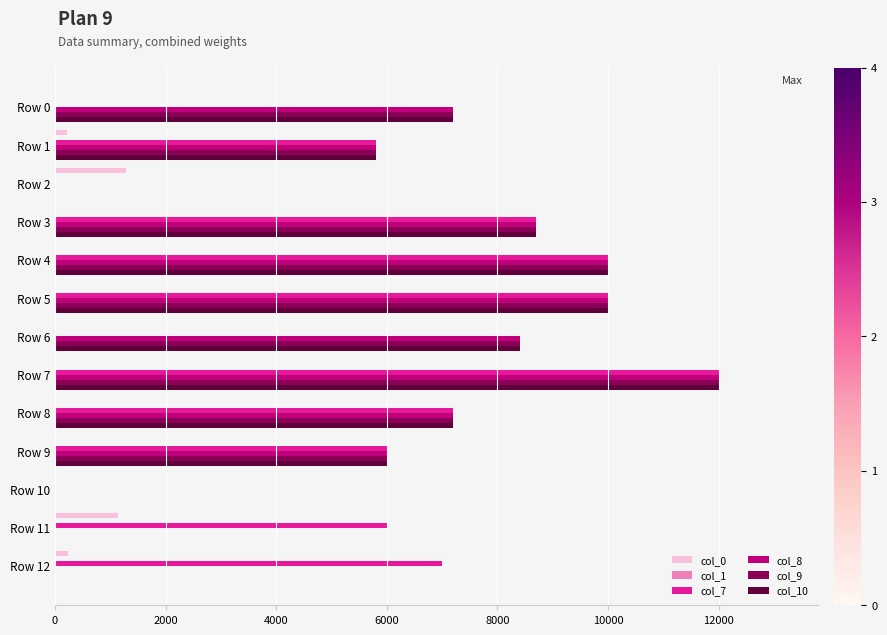

The value of col_9 at Row 1 is 1628. True or false?

False